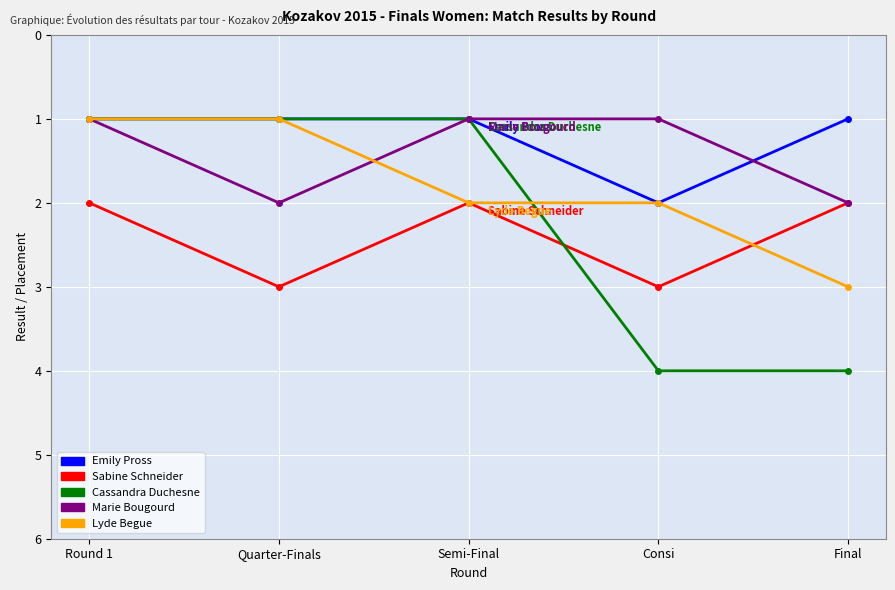

Is this an area chart (filled region under the line)?

No